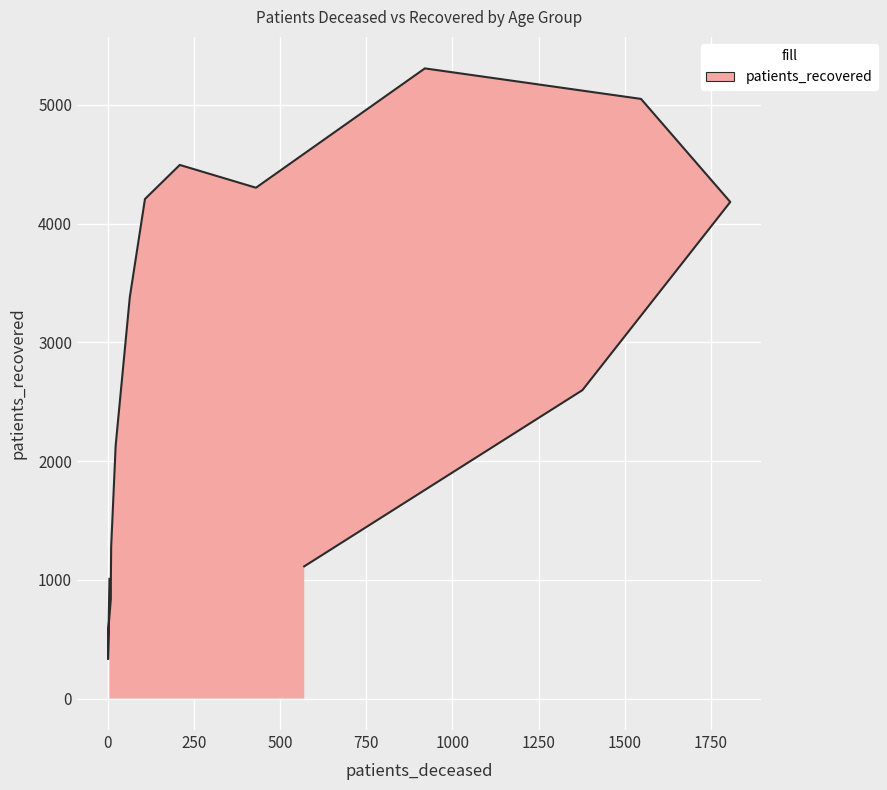

Reading left to right, what are all the values shown in this chart?

1008	332	589	839	978	1282	2131	3380	4207	4494	4302	5307	5050	4182	2597	1113